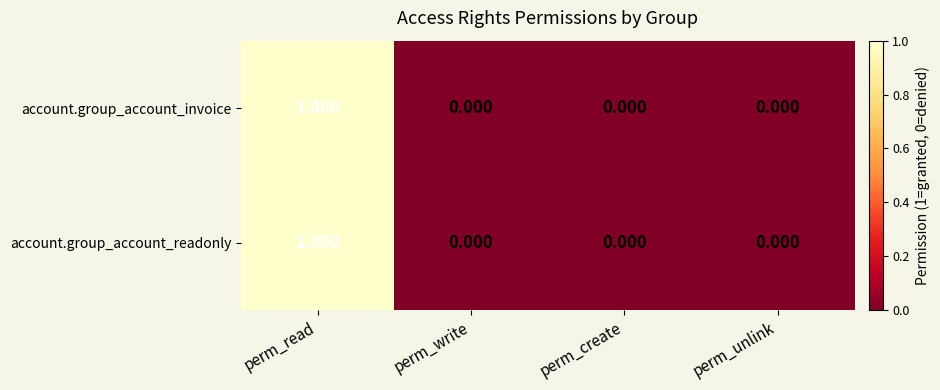

Which label corresponds to the largest value in the chart?

perm_read